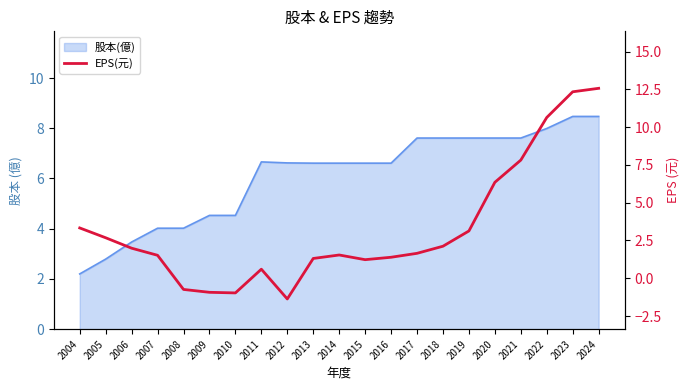

Reading right to left, what are all the values shown in this chart?

12.6	12.3	10.6	7.8	6.3	3.1	2.1	1.6	1.4	1.2	1.5	1.3	-1.4	0.6	-1.0	-0.9	-0.7	1.5	2.0	2.7	3.3